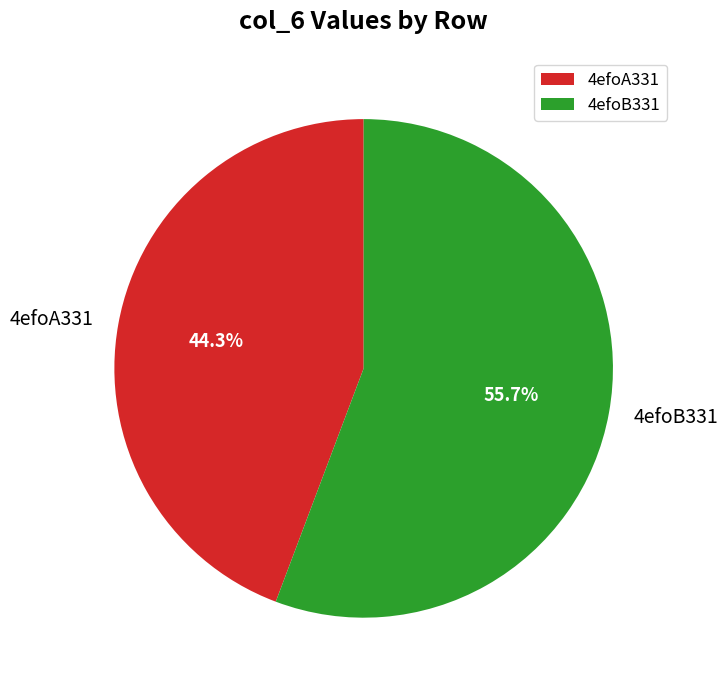

Approximately how many times larger is the value at 4efoB331 compared to 4efoA331?

1.3